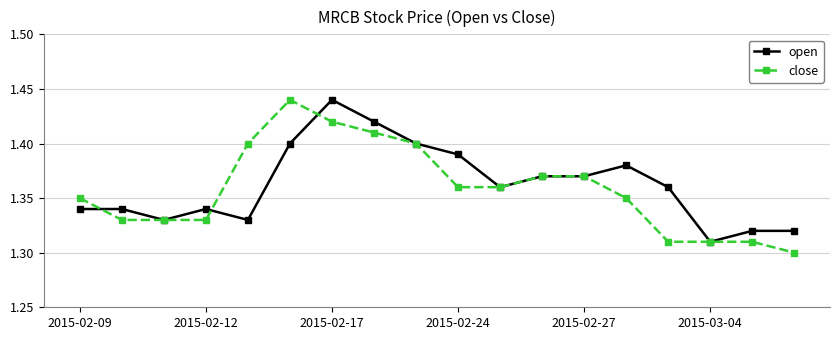

How many close values are between 1 and 2?

18